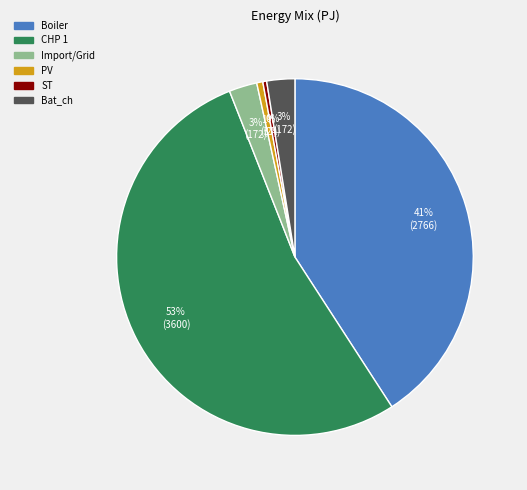

Is there any slice that represents more than half of the pie?

Yes